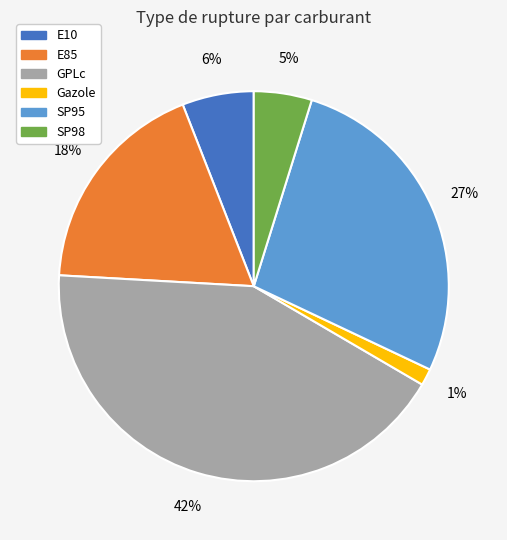

Which category has the biggest portion of the pie?

GPLc